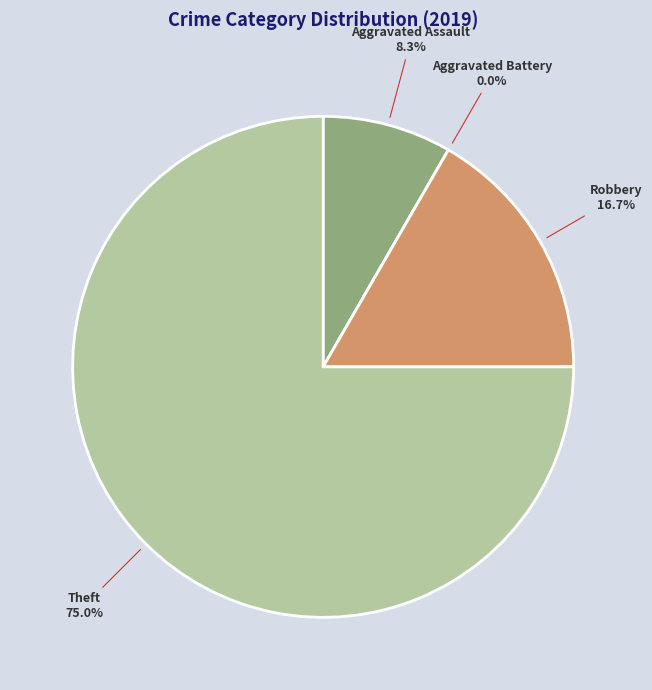

To the nearest percent, what percentage of the pie is Aggravated Assault?

8%